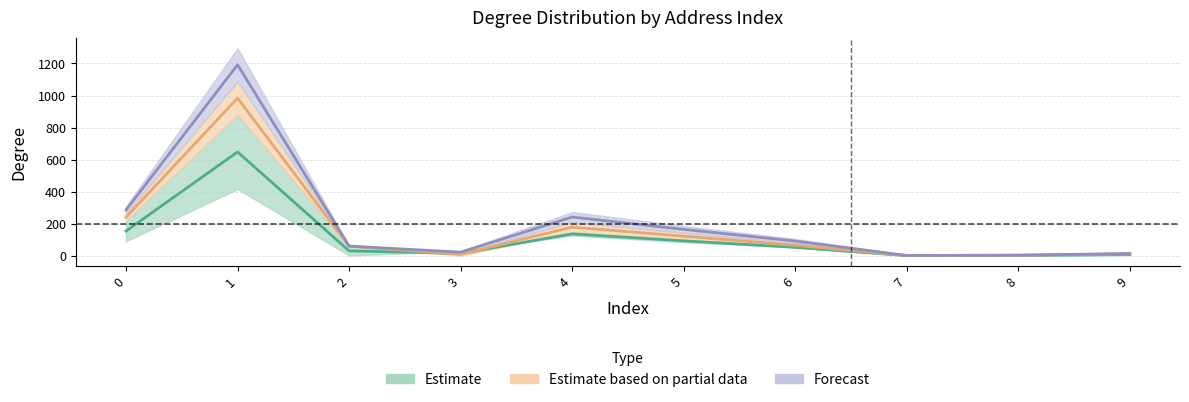

At which category does in_degree reach its first local peak?

1